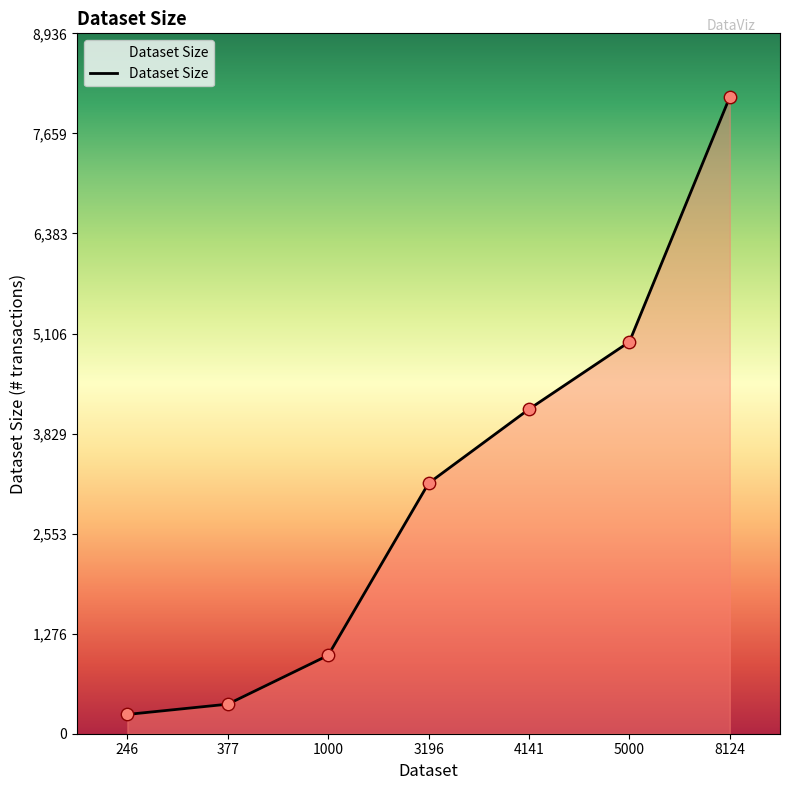

Which has a higher value, 3196 or 377?

3196